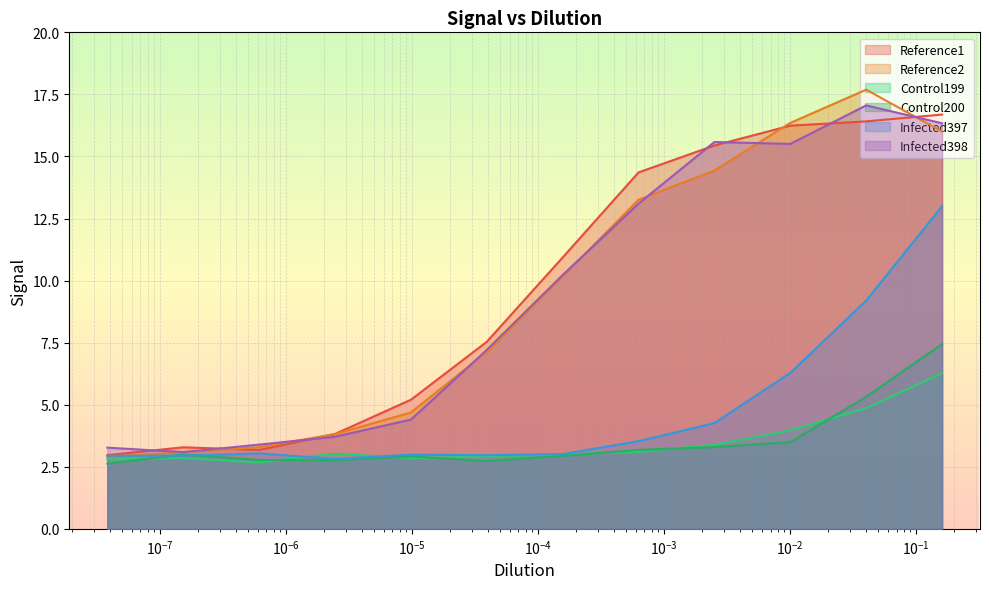

What is the lowest value of the Control200 series?

2.6